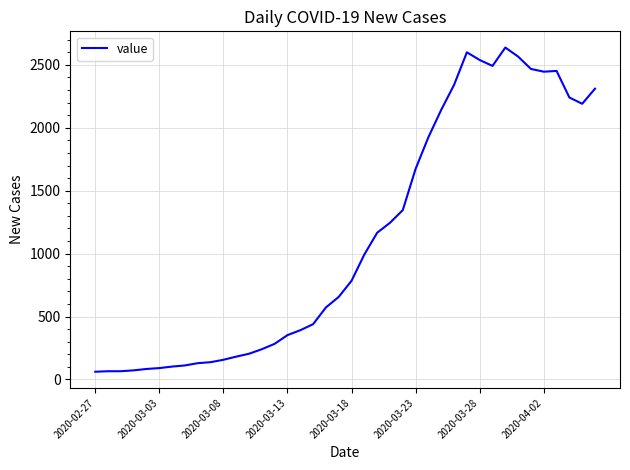

Does the chart display data point markers on the line(s)?

No